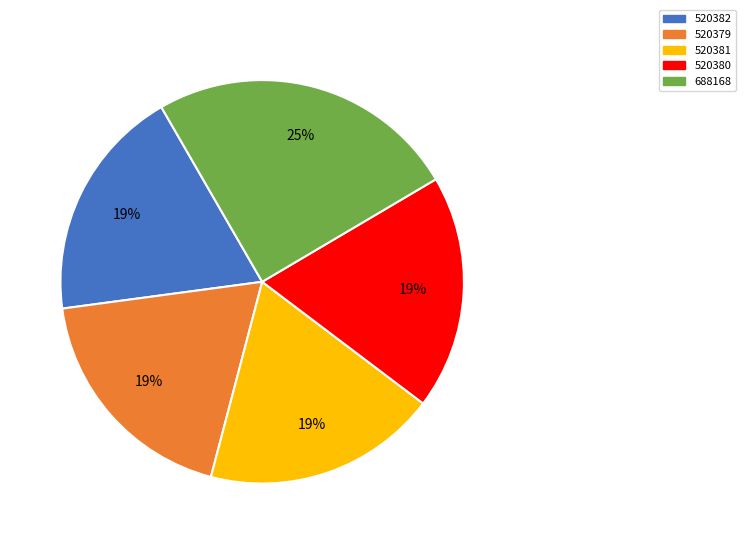

Approximately how many times larger is the value at 520380 compared to 520379?

1.0